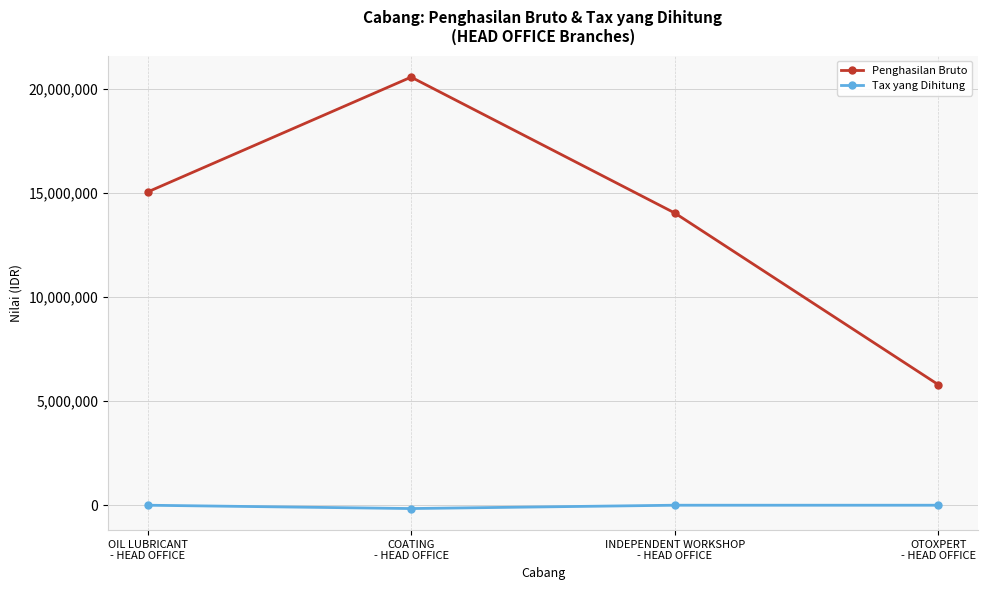

Which series has the largest total across all categories?

Penghasilan Bruto